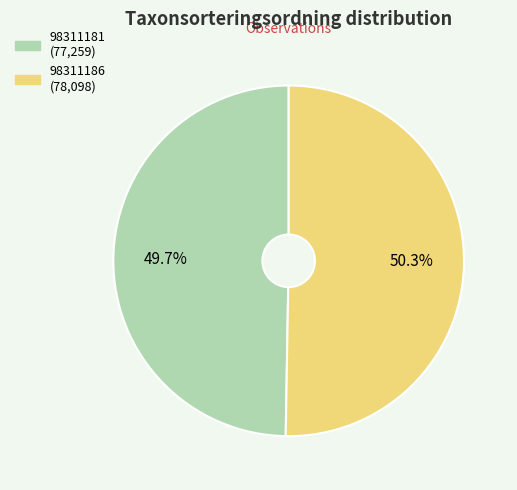

What is the total percentage of 98311181 and 98311186?

100.0%